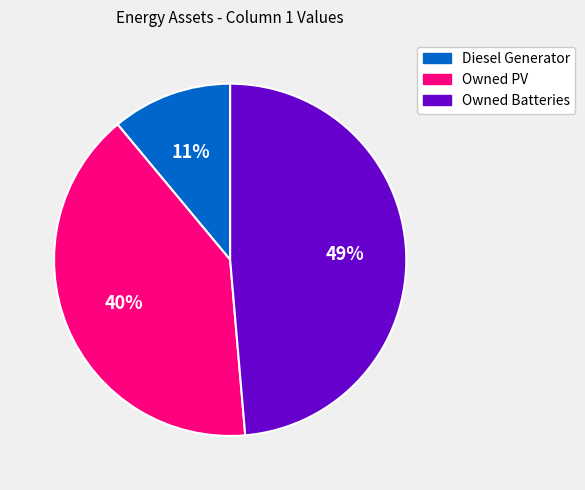

What is the ratio of the value at Owned Batteries to the value at Owned PV?

1.2